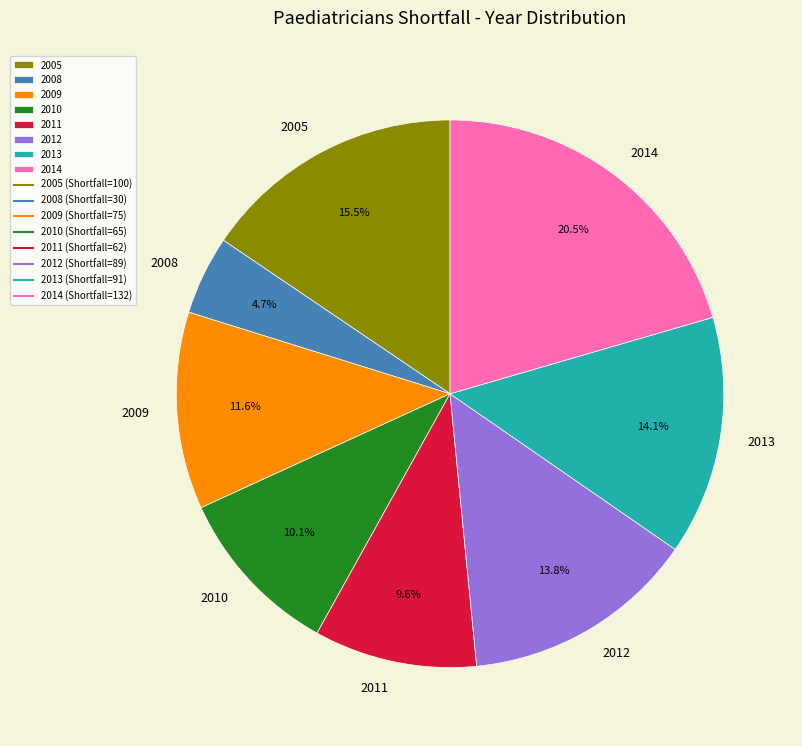

Combined, do 2013 and 2010 account for over 50%?

No